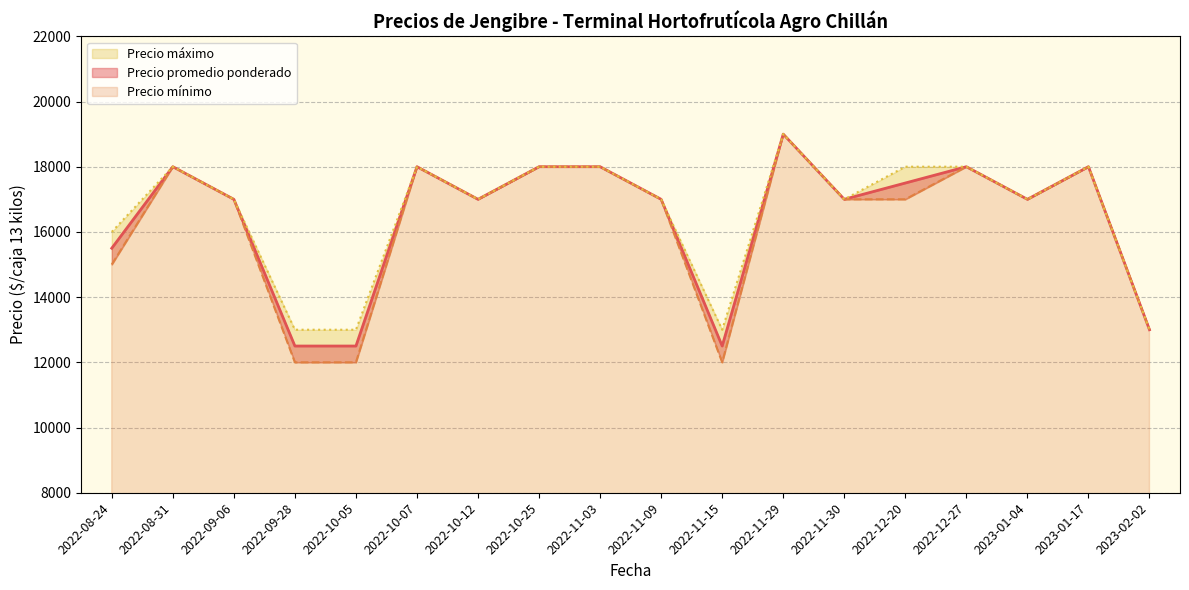

What is the label of the 2nd point from the left?

2022-08-31